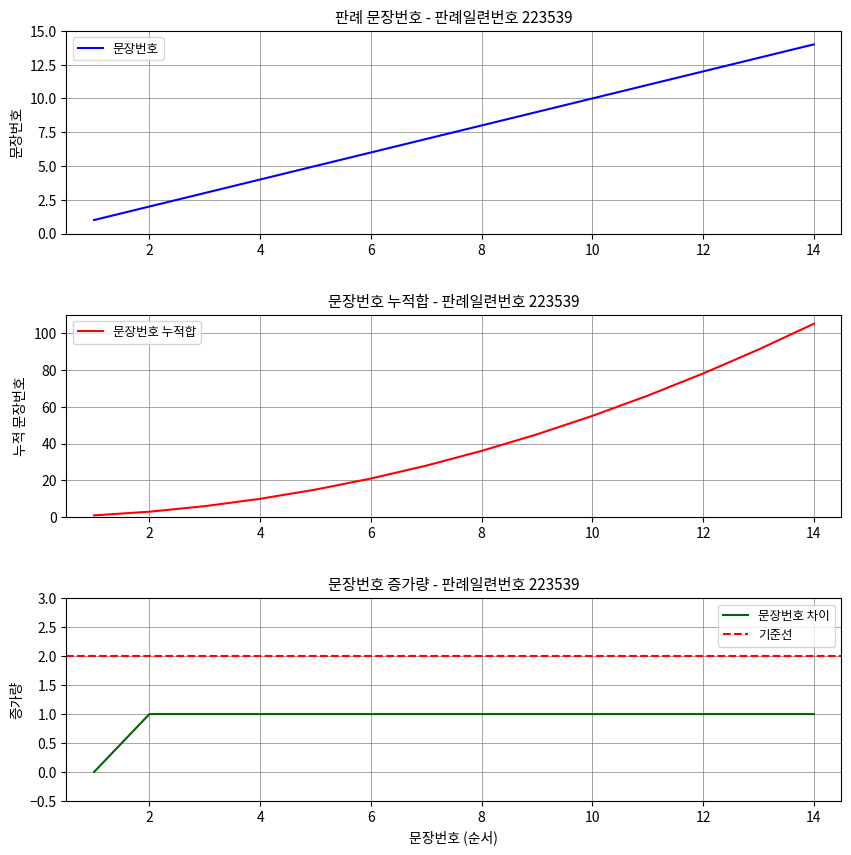

Is it true that 문장번호 equals 1 at 2?

False